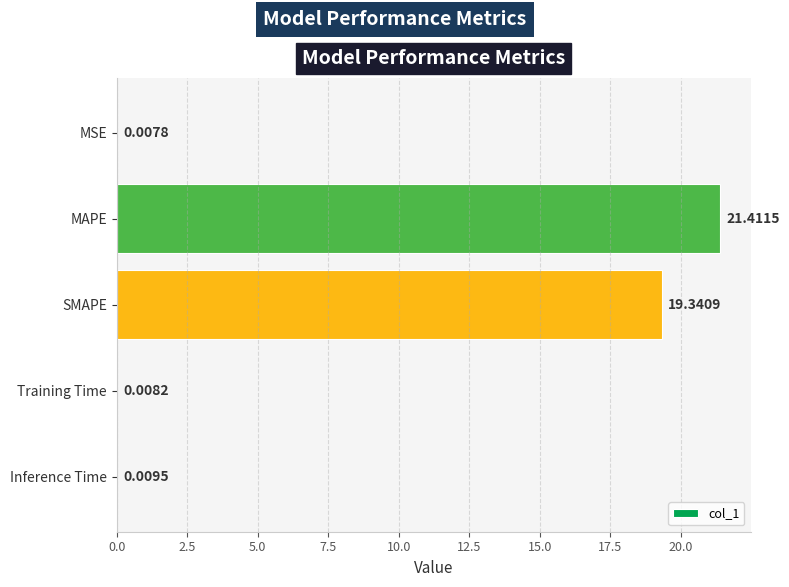

Which label corresponds to the largest value in the chart?

MAPE